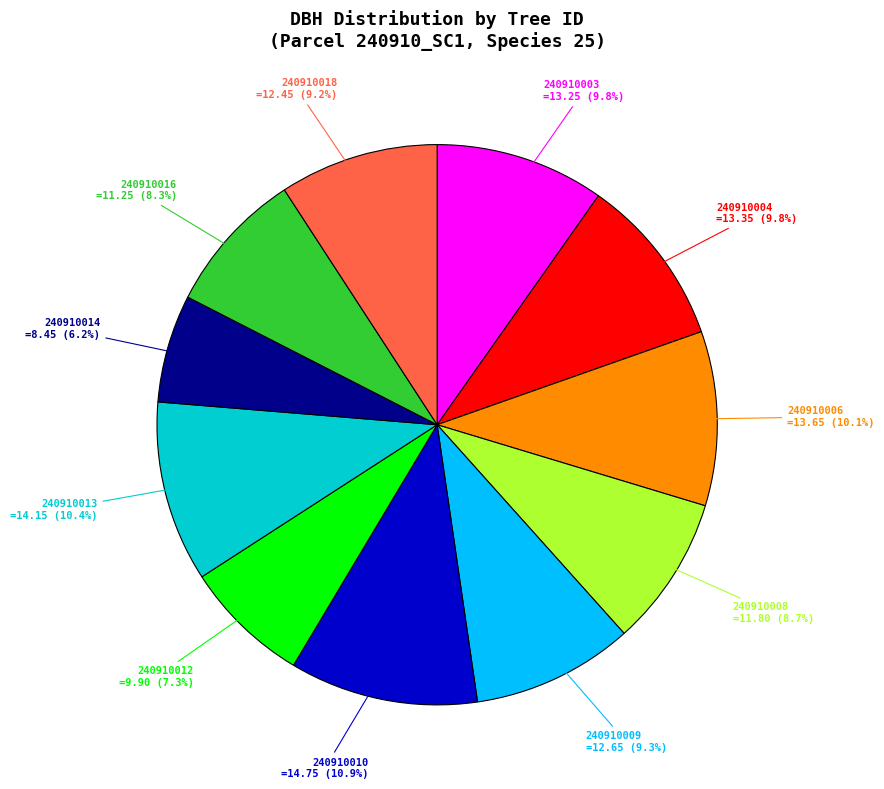

Does any single category account for the majority?

No